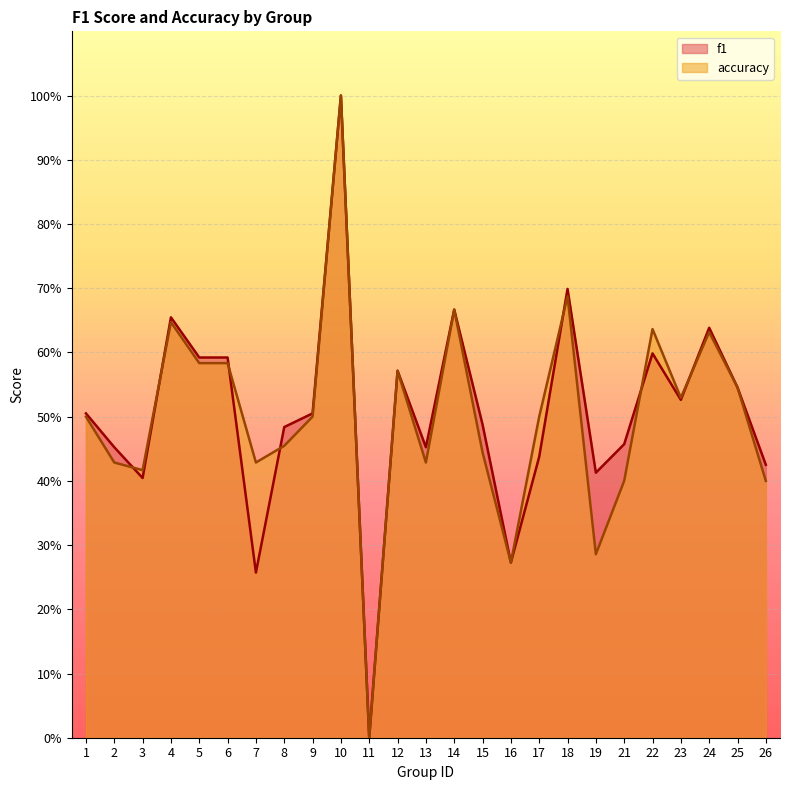

The accuracy series shows 0.6 at 6. True or false?

True